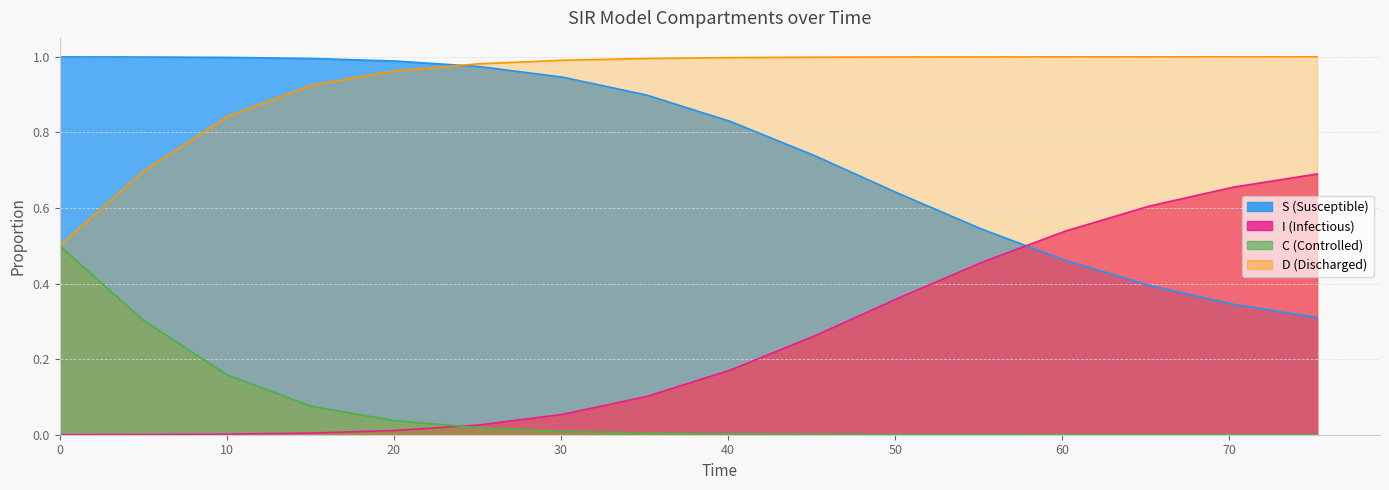

How many intersections are there between C and I?

1